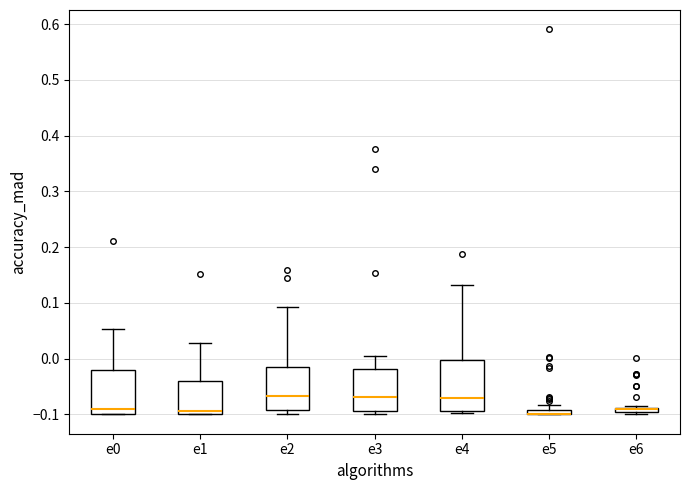

Where does the upper whisker of the box for e0 end on the y-axis? The values are not printed on the chart, so give them approximately, as read against the axis.

0.05